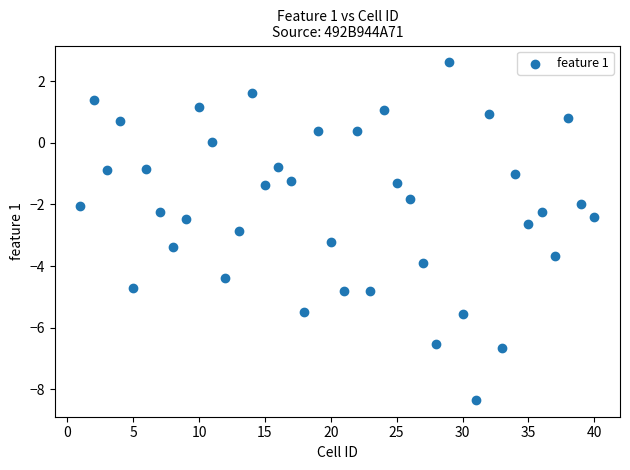

What is the range of X values (max minus min)?

39.0